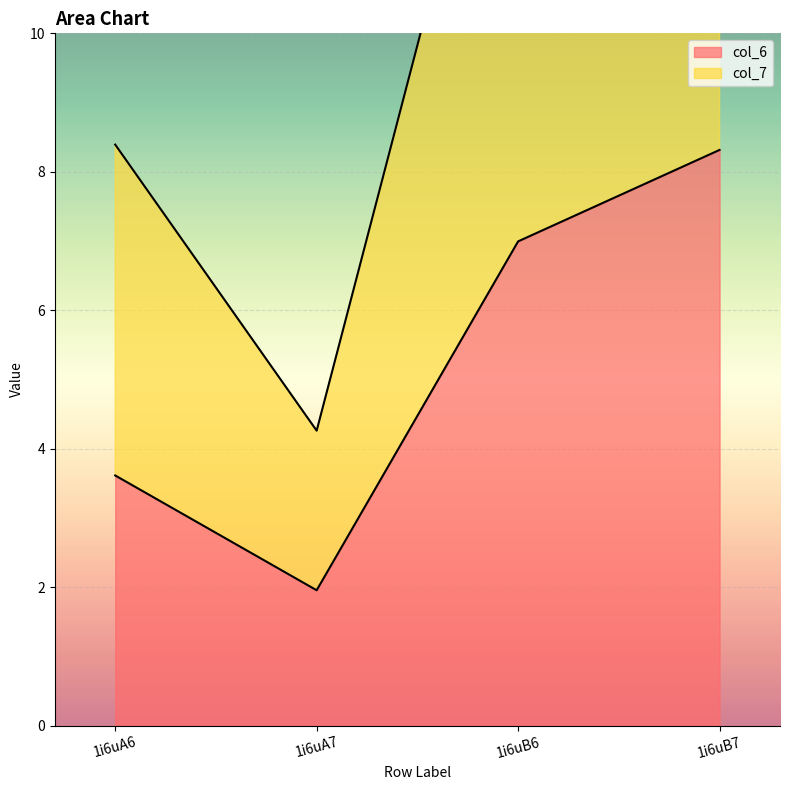

What is the difference between the values at 1i6uB6 and 1i6uA7?

5.0